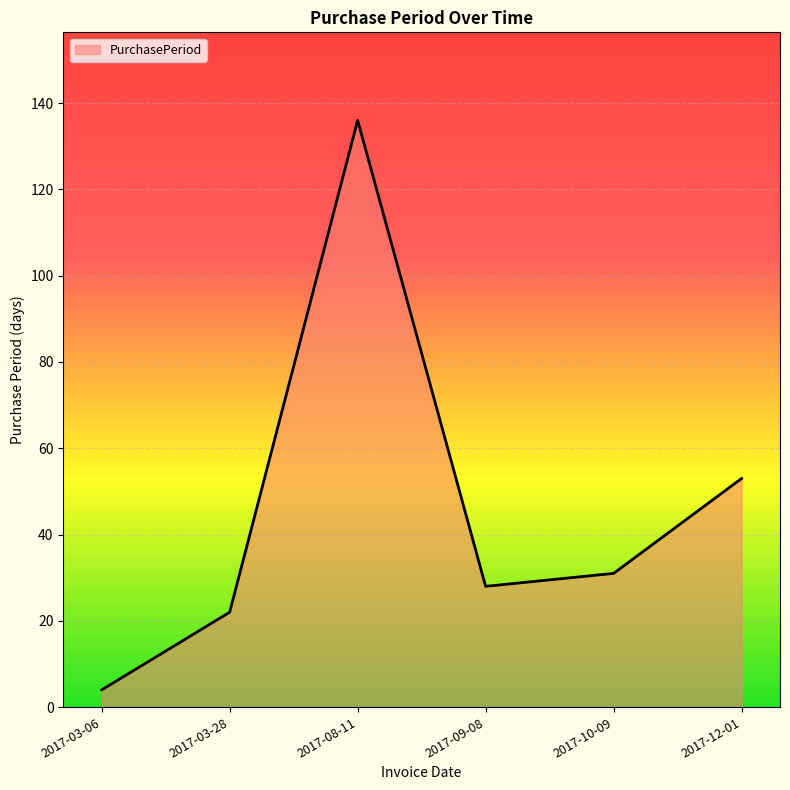

How many lines are shown in the chart?

1